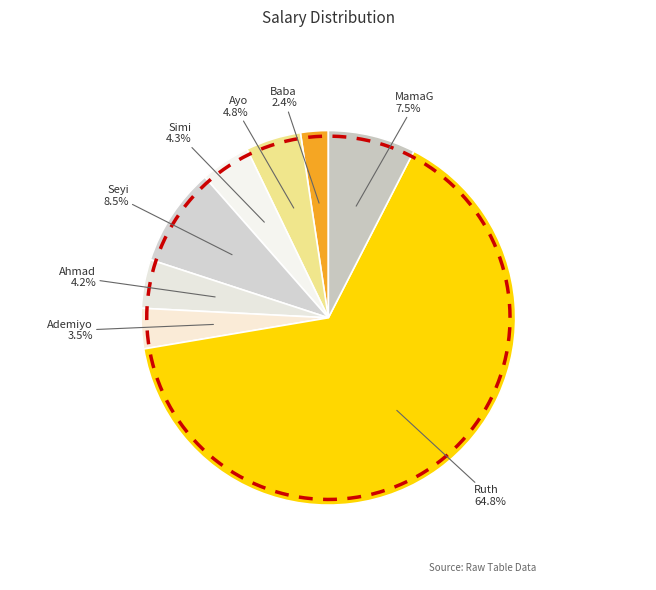

How many segments does this pie chart have?

8